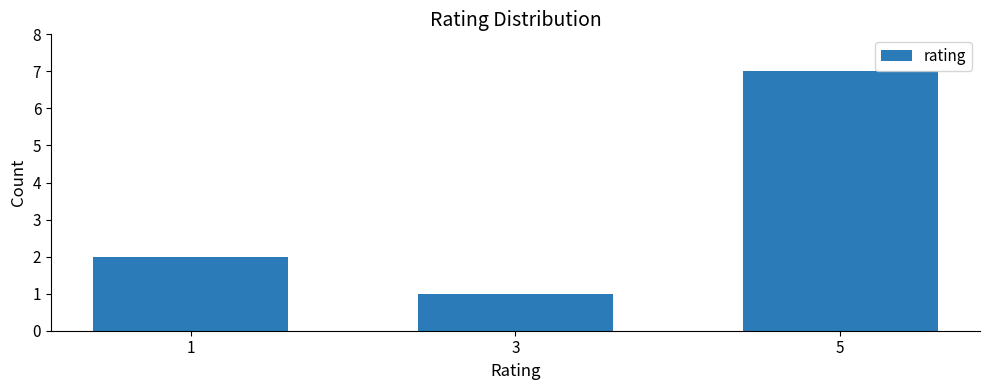

Approximately how many times larger is the value at 3 compared to 1?

0.5